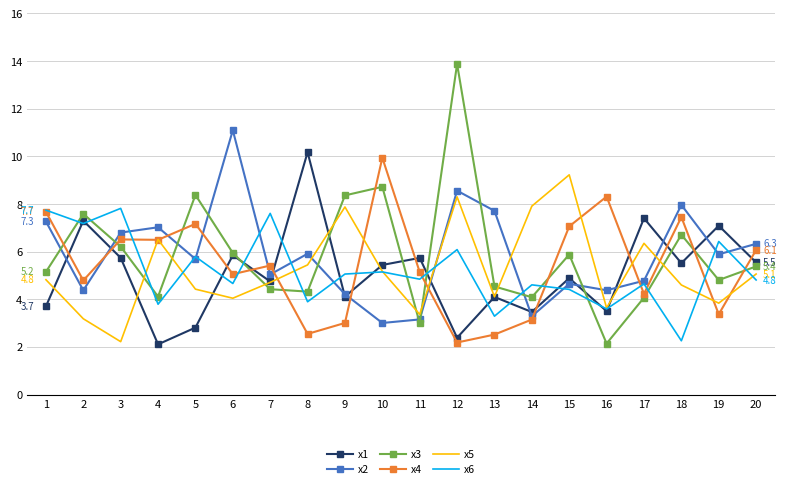

Is it true that x6 equals 9.1 at 12?

False